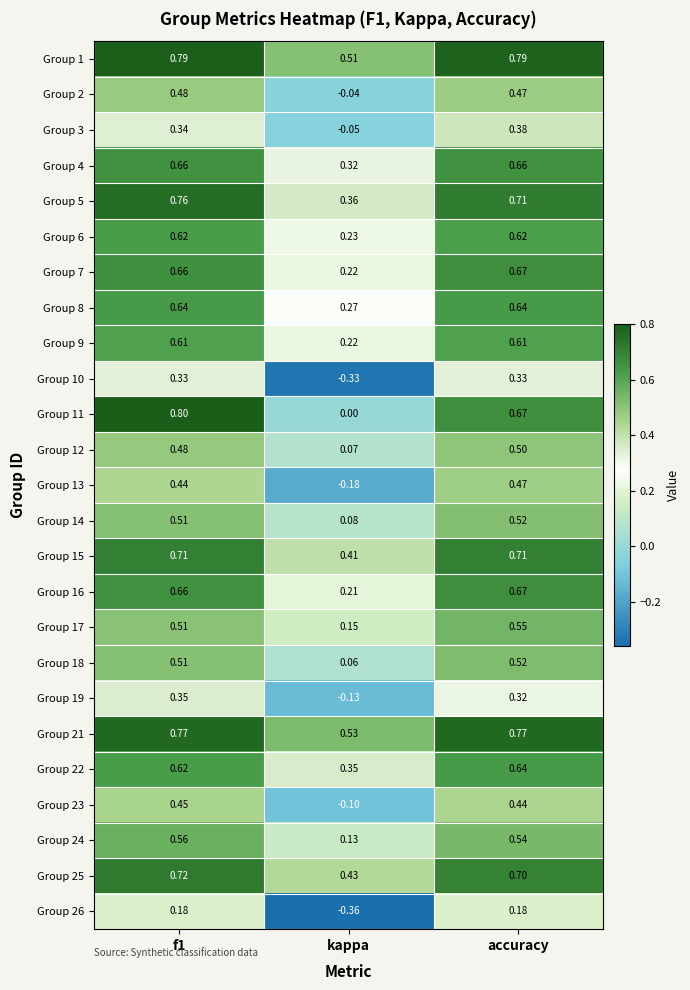

Count the number of data series in this chart.

25